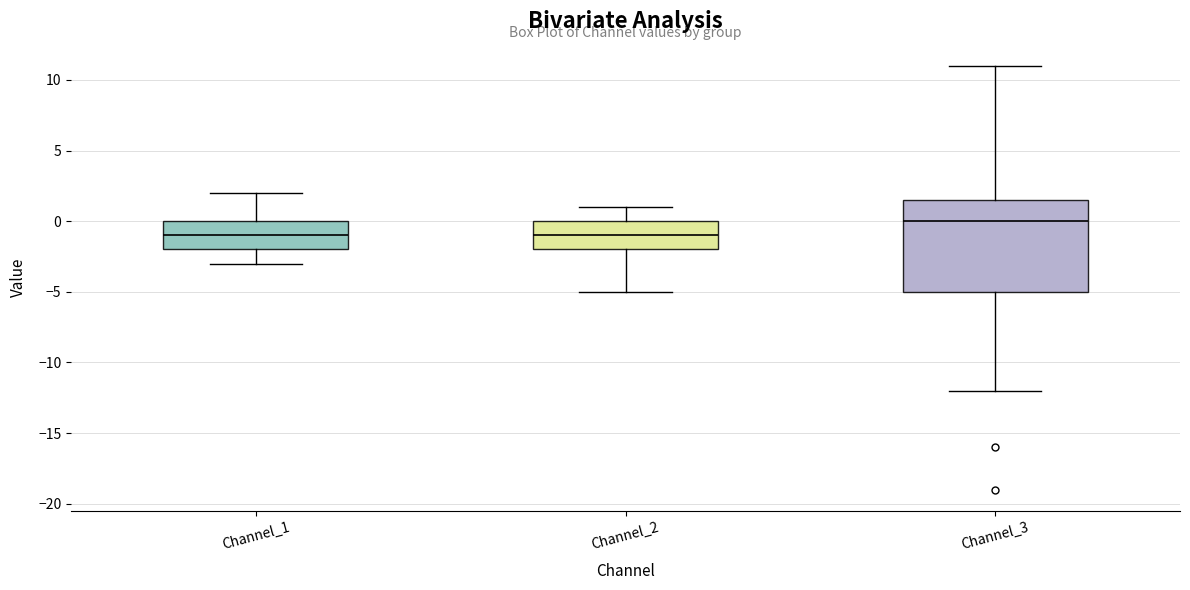

Reading left to right, read every box against the y-axis: the position of its median line, the range the box covers, and the ends of its whiskers. The values are not printed on the chart, so give them approximately, as read against the axis.

Channel_1: median -1.0, box -2.0 to 0.0, whiskers -3.0 to 2.0
Channel_2: median -1.0, box -2.0 to 0.0, whiskers -5.0 to 1.0
Channel_3: median 0.0, box -5.0 to 1.5, whiskers -12.0 to 11.0